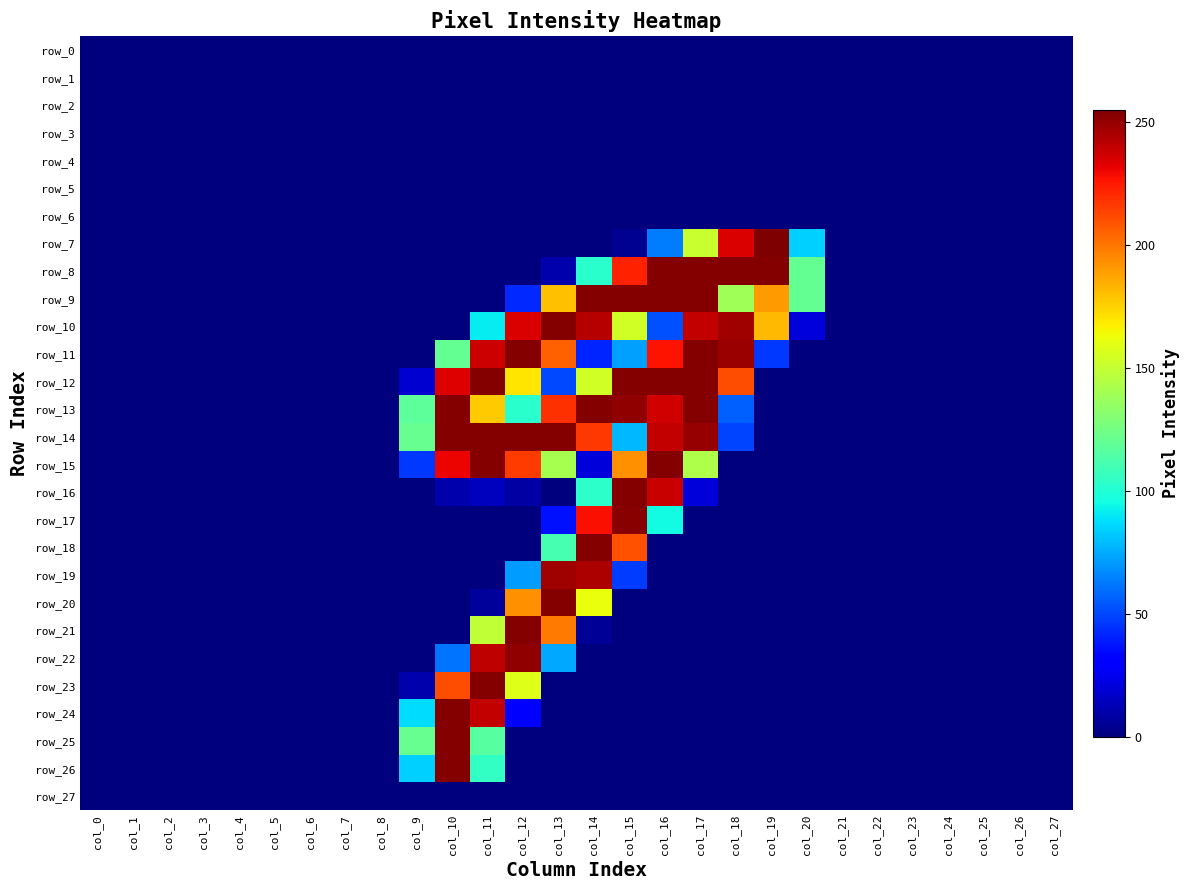

At how many categories does at least one series exceed 63?

12